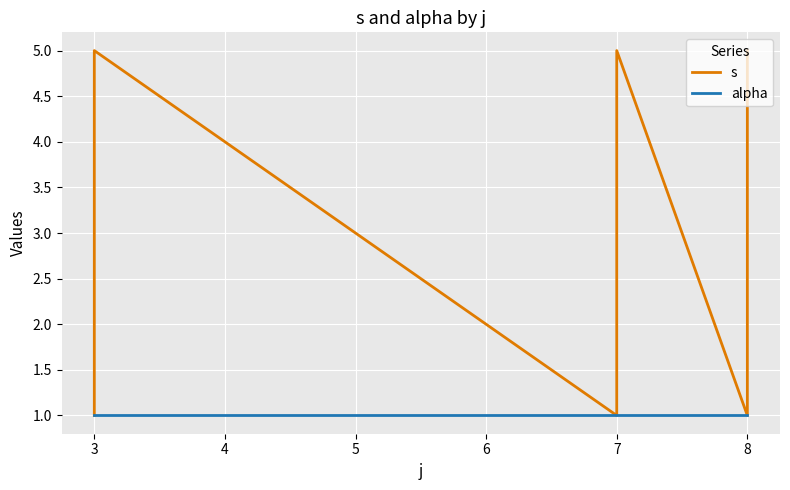

What value does the alpha series have at 3?

1